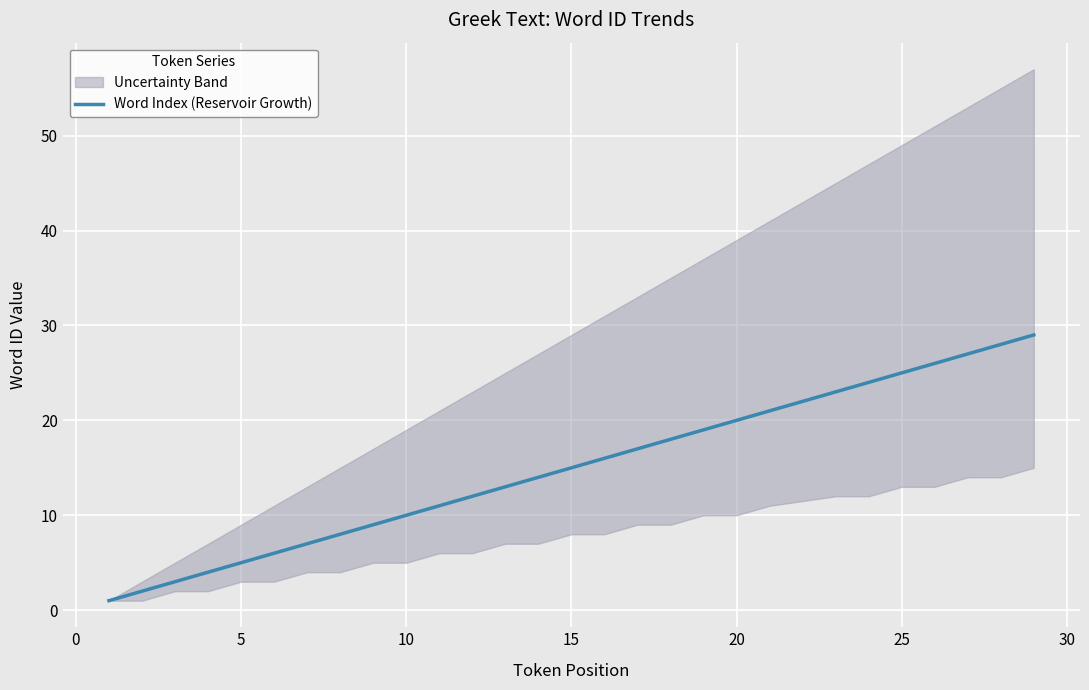

What is the highest value of the Word Index (Reservoir Growth) series?

29